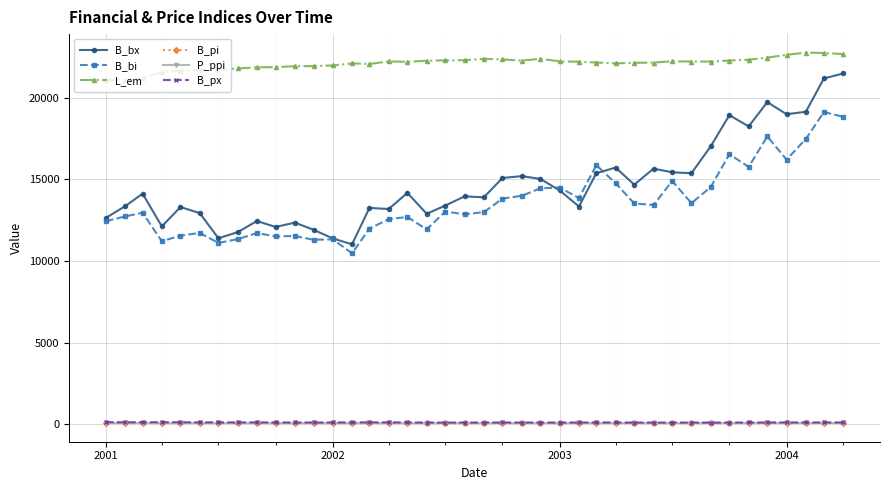

Which series has the largest range (max minus min)?

B_bx